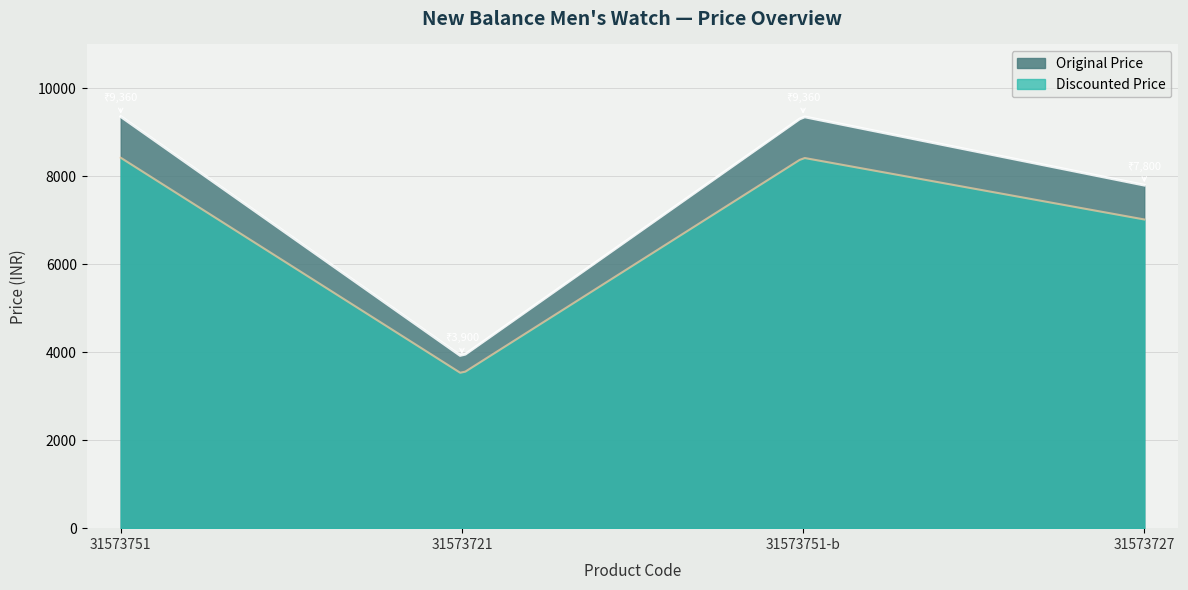

What is the difference between the second highest and second lowest values in the Original Price series?

5397.3